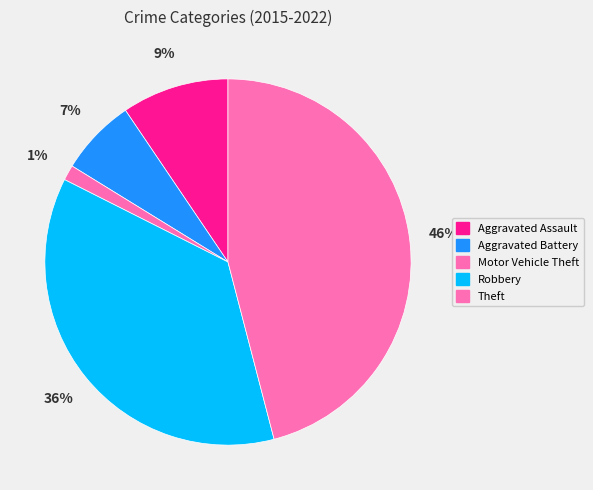

Which category has the biggest portion of the pie?

Theft